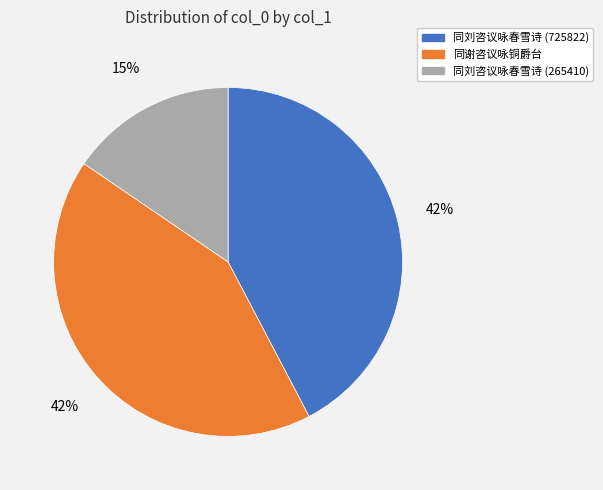

To the nearest percent, what is the average slice percentage?

33%